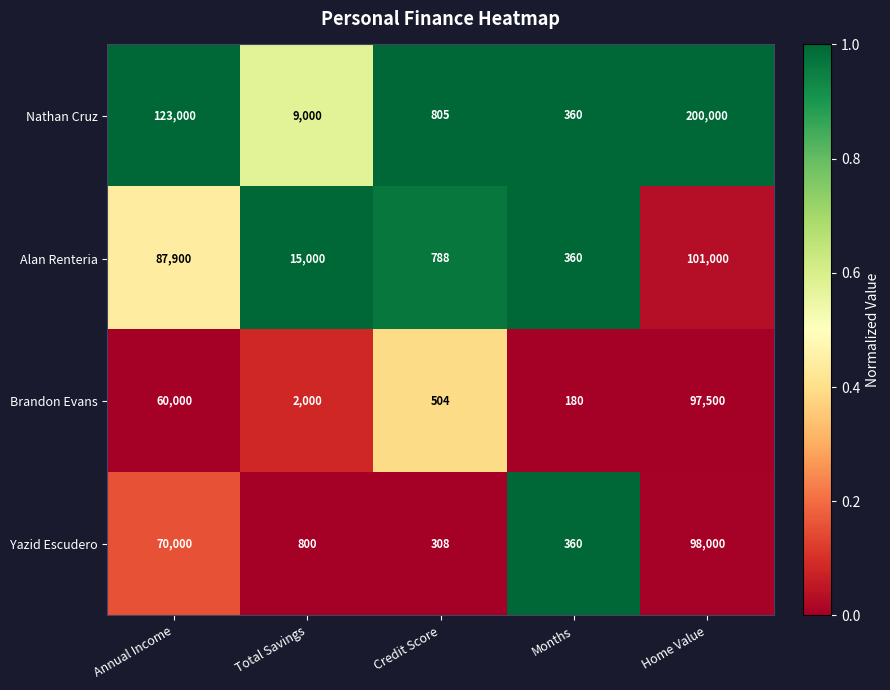

Which series has the largest range (max minus min)?

Nathan Cruz